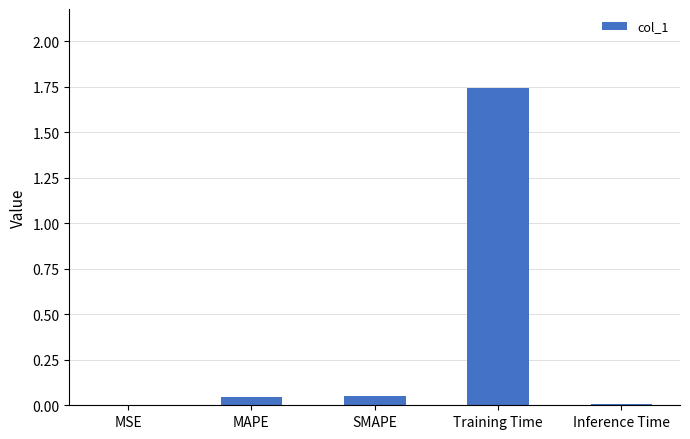

Which category has the highest value across all series?

Training Time